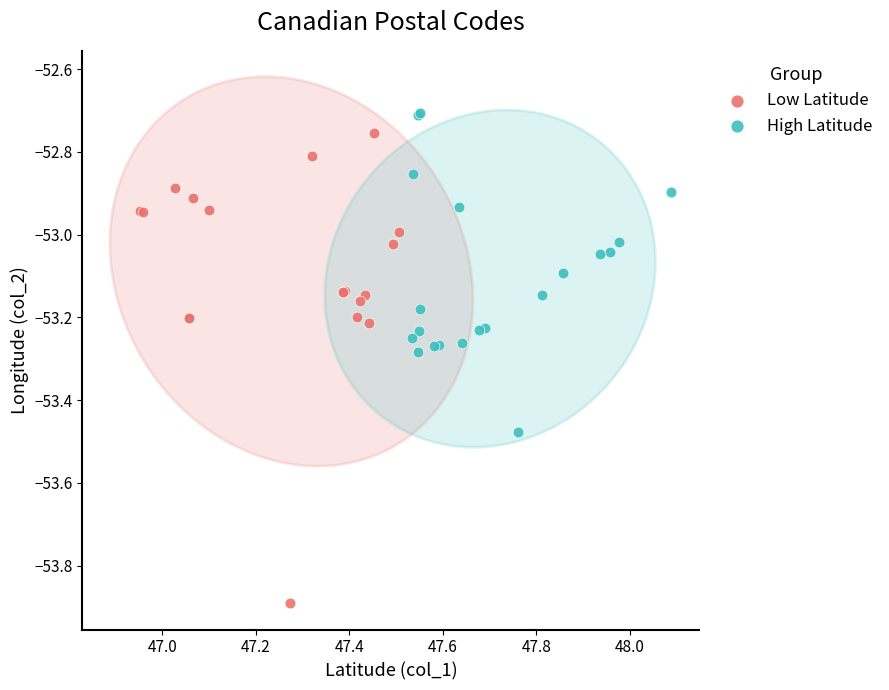

Which series contains the lowest Y value?

Low Latitude